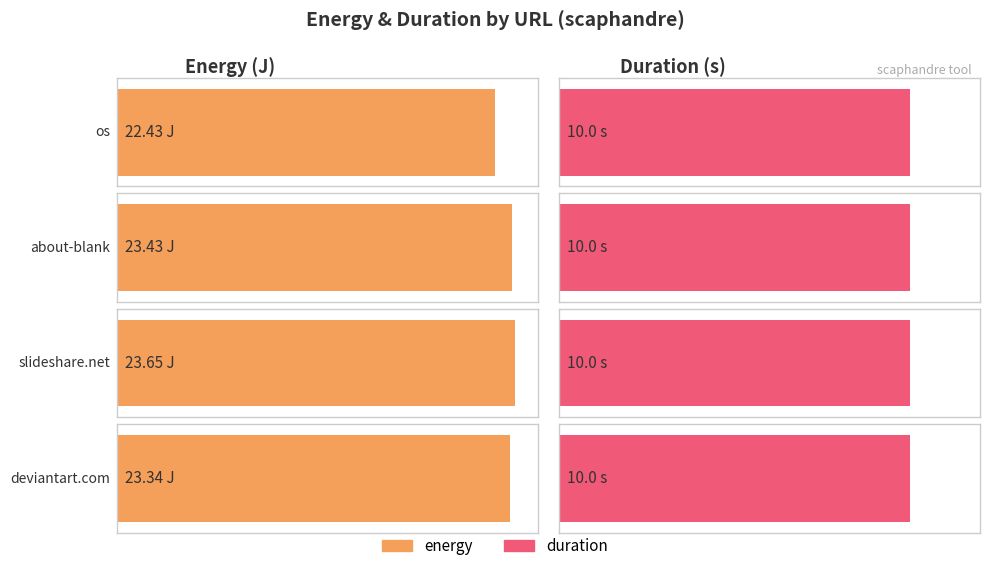

What is the label of the 1st bar from the left?

os